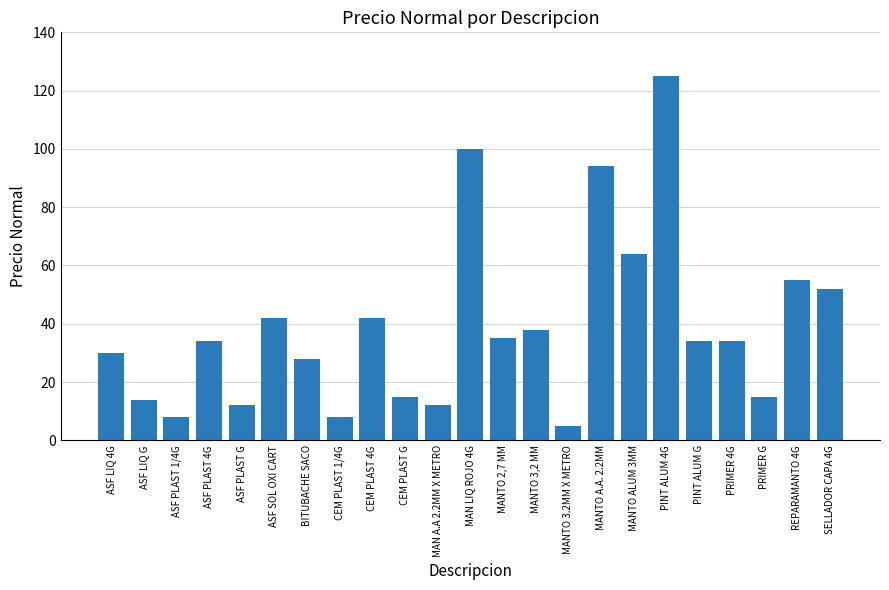

The chart shows a value of 3 at ASF PLAST 1/4G. True or false?

False